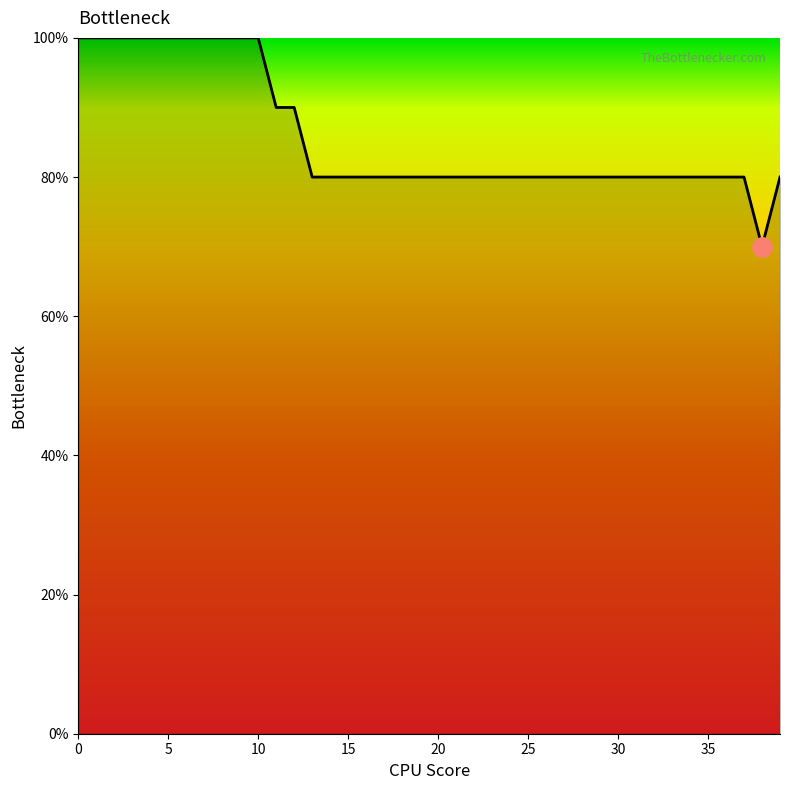

What is the difference between the maximum and minimum values?

30